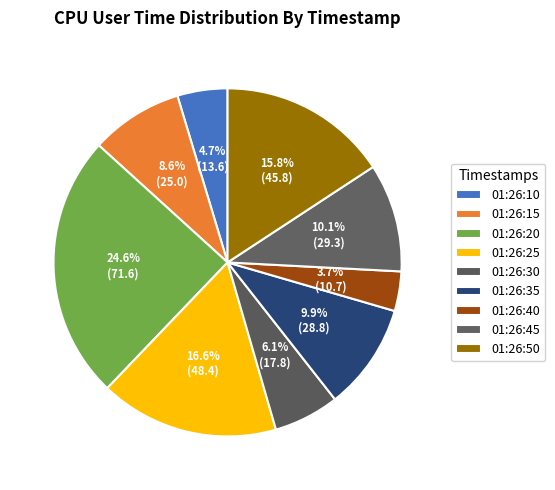

How many segments does this pie chart have?

9